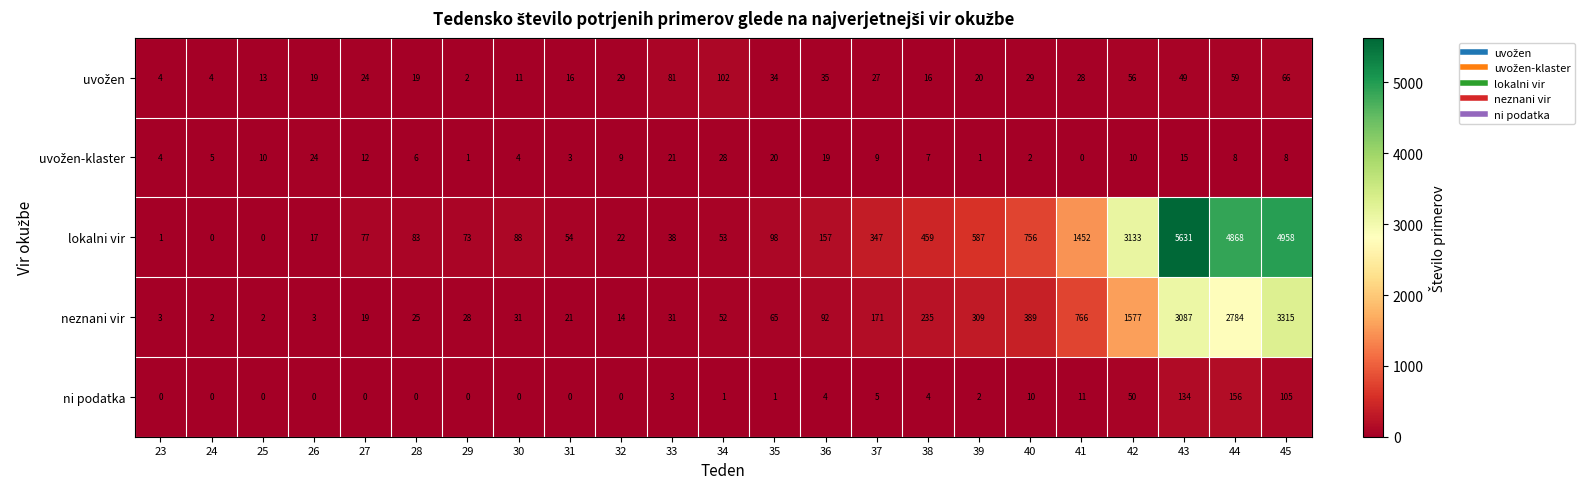

Which series has the widest spread of values?

lokalni vir